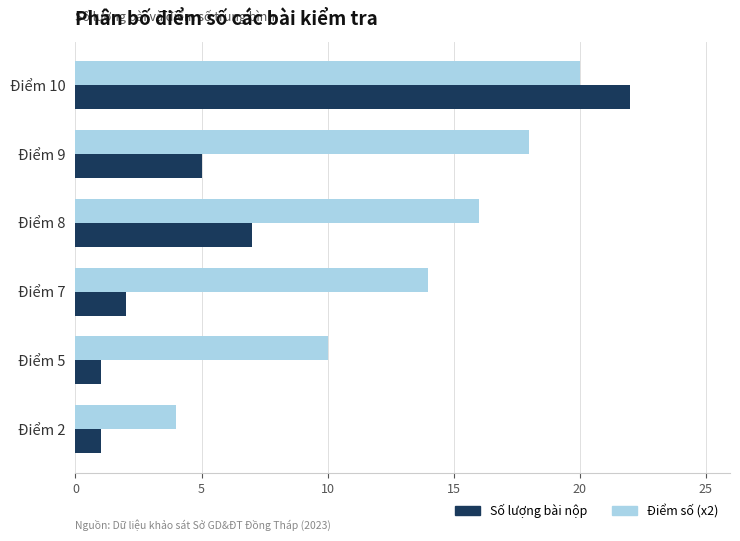

True or false: Điểm số (x2) has a value of 8 at Điểm 7.

False